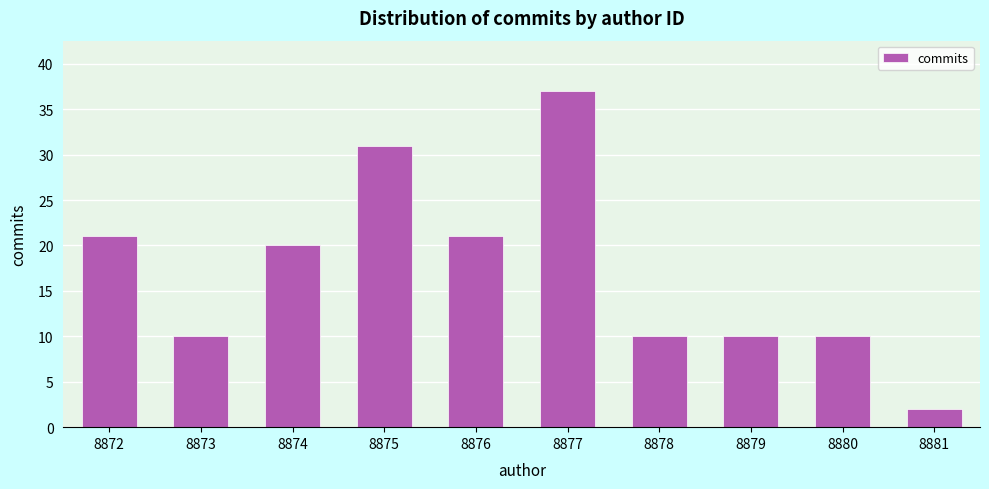

Reading right to left, list all the values displayed in this chart.

8881=2	8880=10	8879=10	8878=10	8877=37	8876=21	8875=31	8874=20	8873=10	8872=21